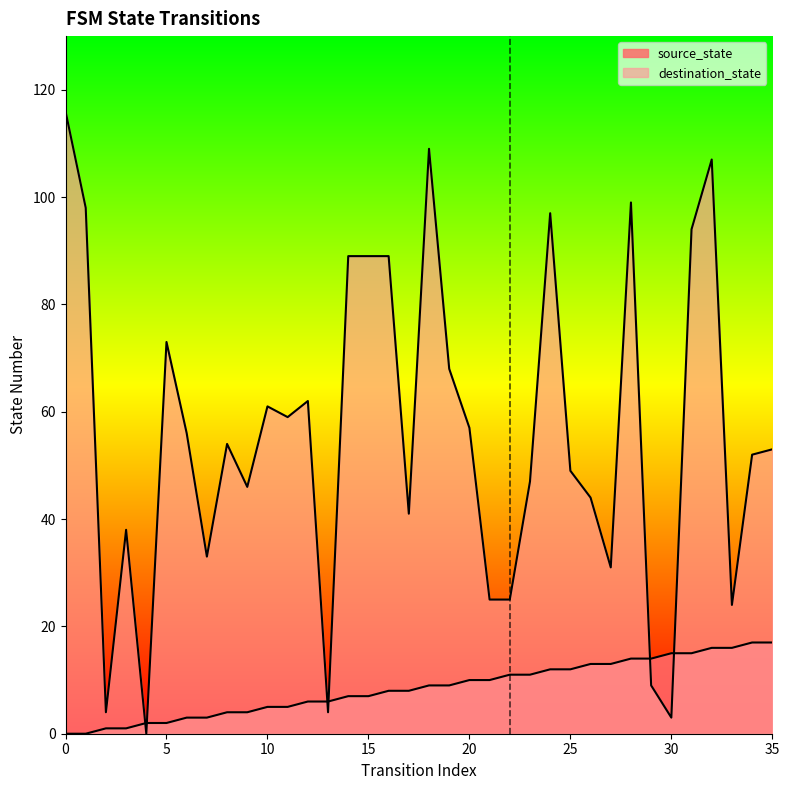

Between which two adjacent categories do source_state and destination_state first intersect?

3 and 4